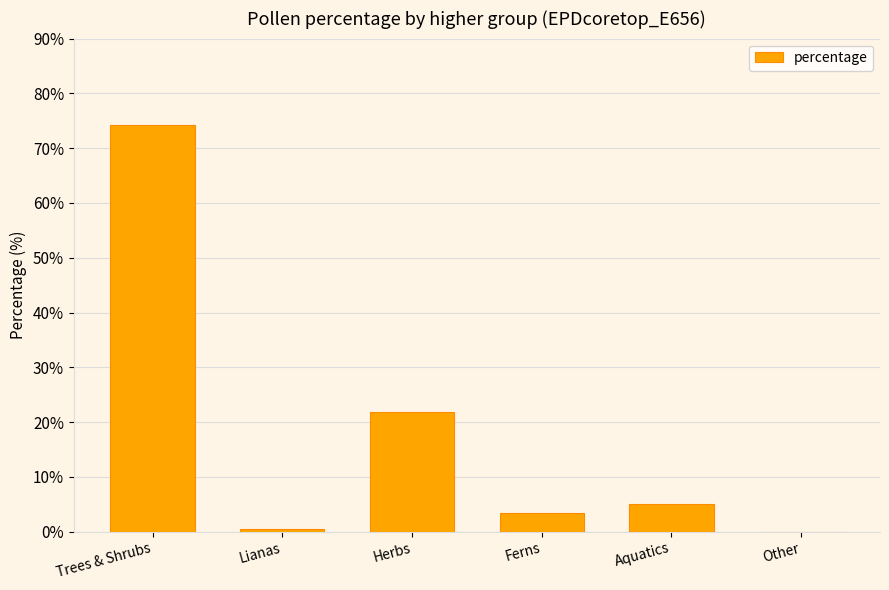

What is the maximum value shown in the chart?

74.3